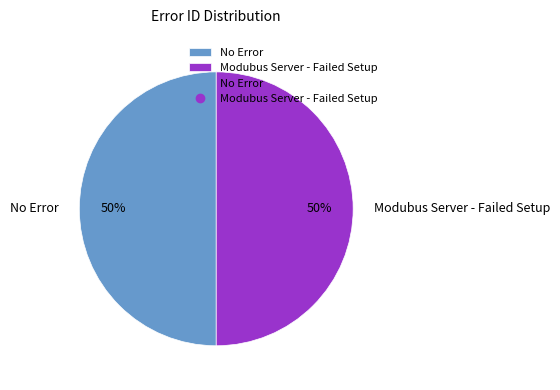

To the nearest percent, what is the average slice percentage?

50%